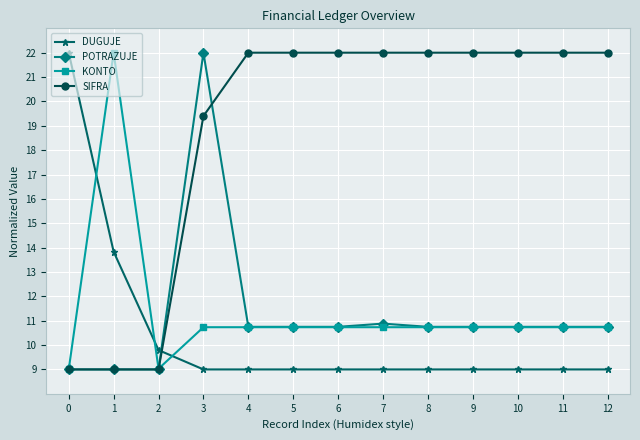

Reading left to right, extract all data points from this chart.

DUGUJE: 0=22.0	1=13.8	2=9.8	3=9.0	4=9.0	5=9.0	6=9.0	7=9.0	8=9.0	9=9.0	10=9.0	11=9.0	12=9.0
POTRAZUJE: 0=9.0	1=9.0	2=9.0	3=22.0	4=10.7	5=10.7	6=10.7	7=10.9	8=10.7	9=10.7	10=10.7	11=10.7	12=10.7
KONTO: 0=9.0	1=22.0	2=9.0	3=10.7	4=10.7	5=10.7	6=10.7	7=10.7	8=10.7	9=10.7	10=10.7	11=10.7	12=10.7
SIFRA: 0=9.0	1=9.0	2=9.0	3=19.4	4=22.0	5=22.0	6=22.0	7=22.0	8=22.0	9=22.0	10=22.0	11=22.0	12=22.0